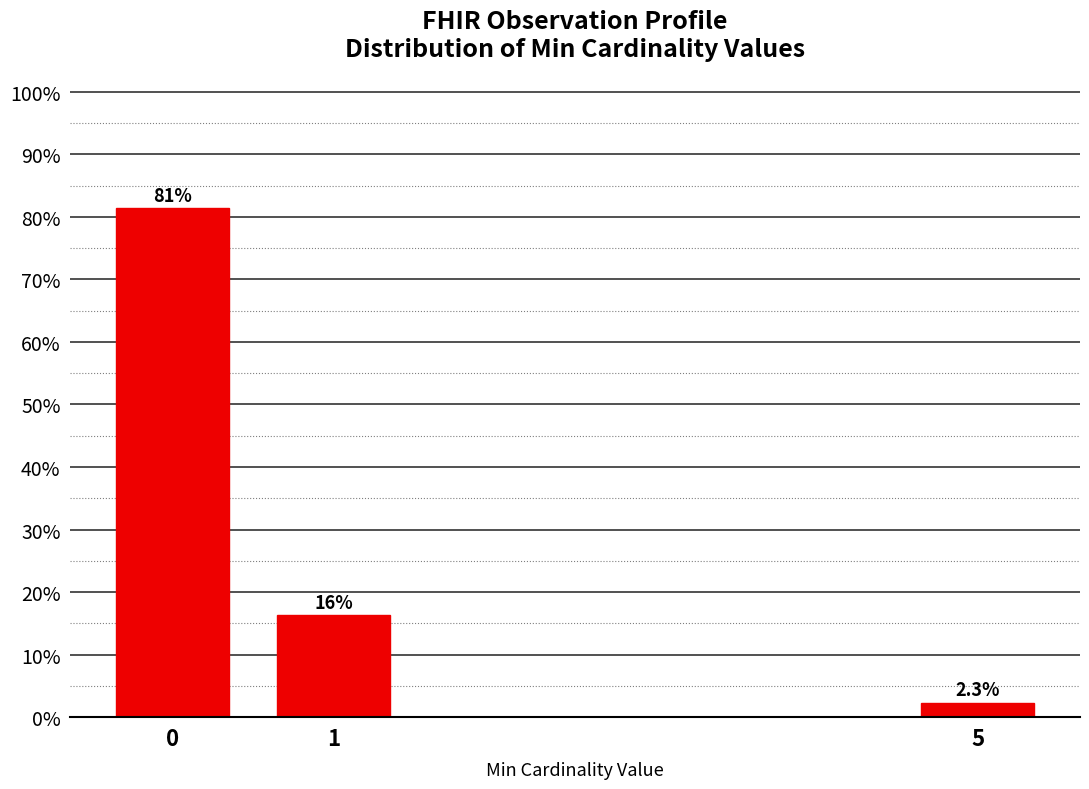

Reading left to right, what are all the values shown in this chart?

0=81.4	1=16.3	5=2.3